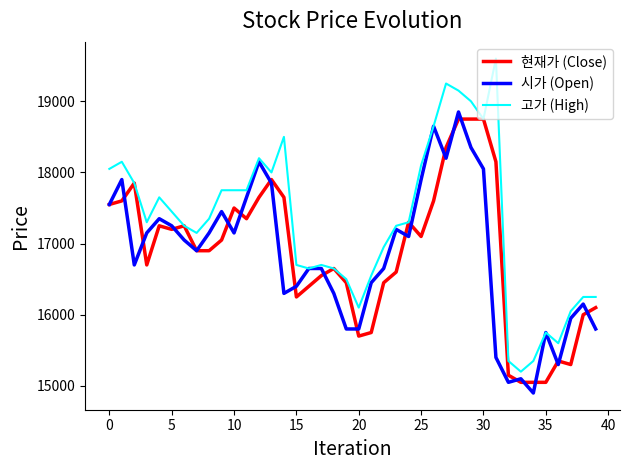

What is the minimum value for 시가 (Open)?

14900